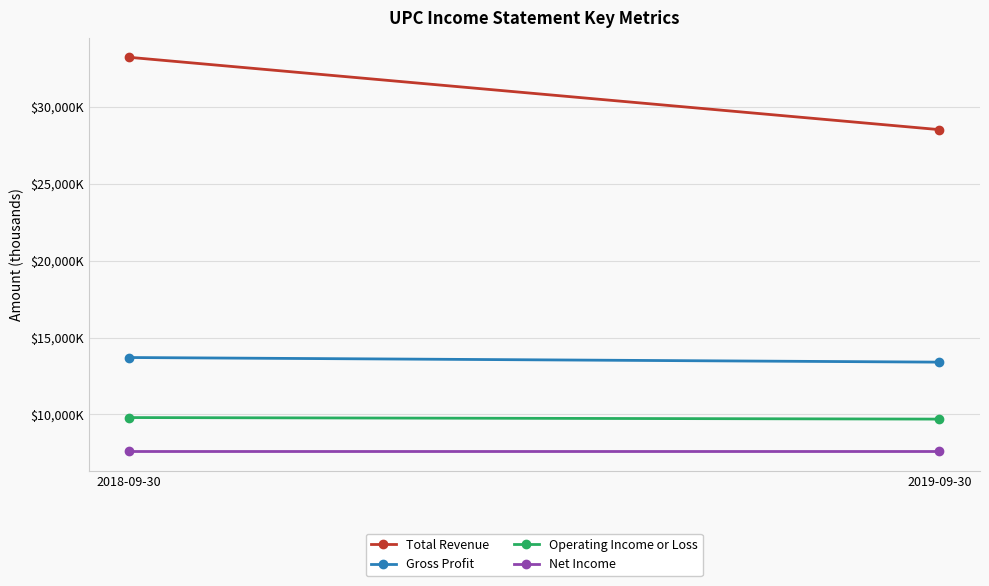

Between 2018-09-30 and 2019-09-30, which series saw the biggest shift?

Total Revenue